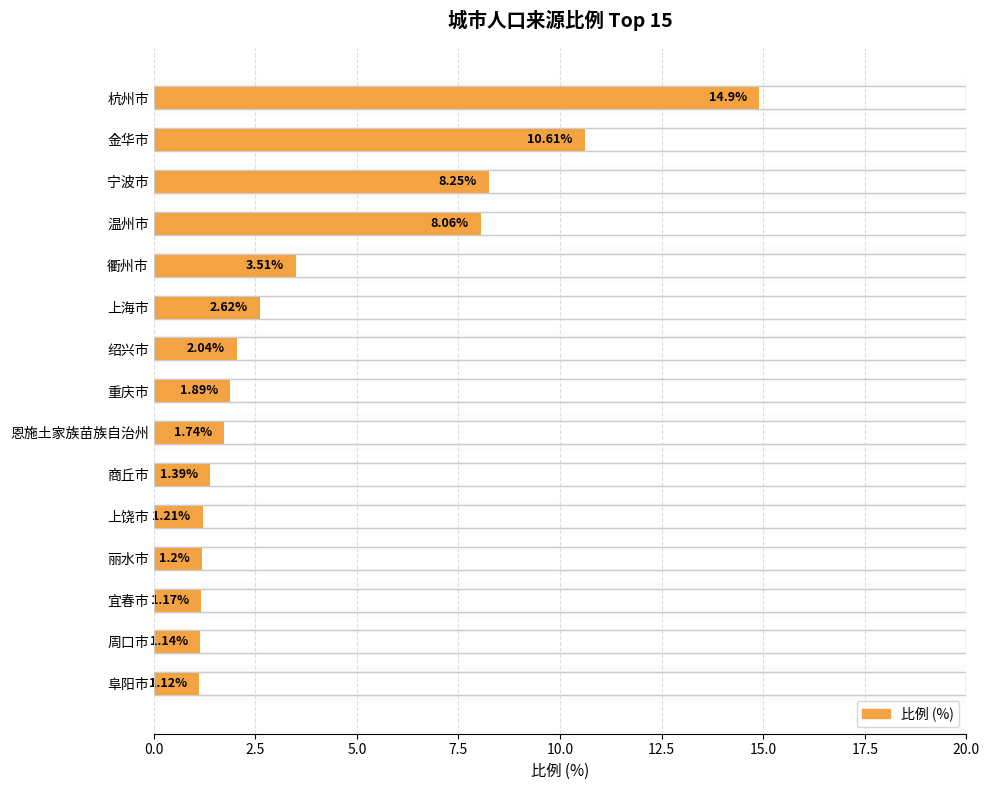

What position from the left is 杭州市?

1